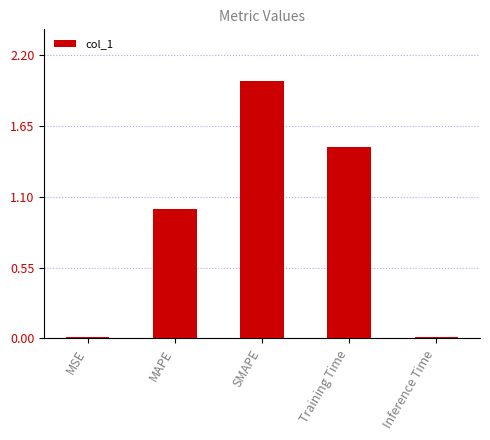

True or false: the data shows 1.5 at Training Time.

True